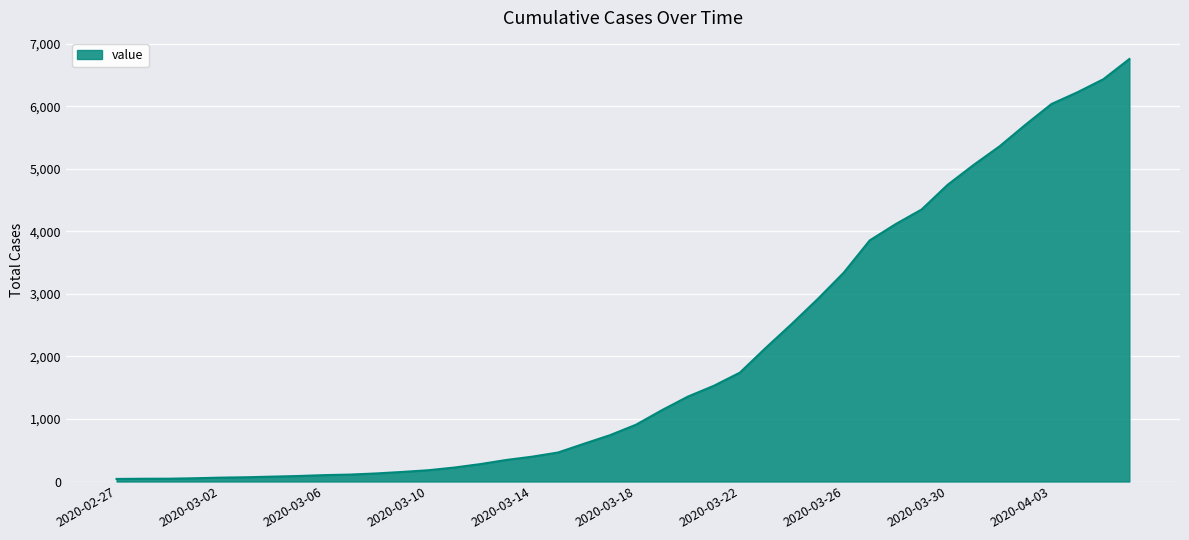

What is the difference between the maximum and minimum values?

6717